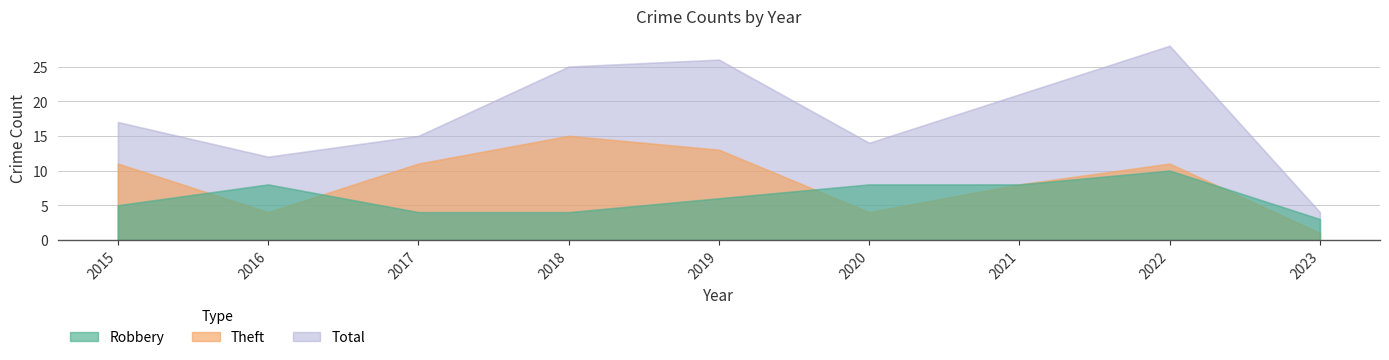

Which series has the largest total across all categories?

Total